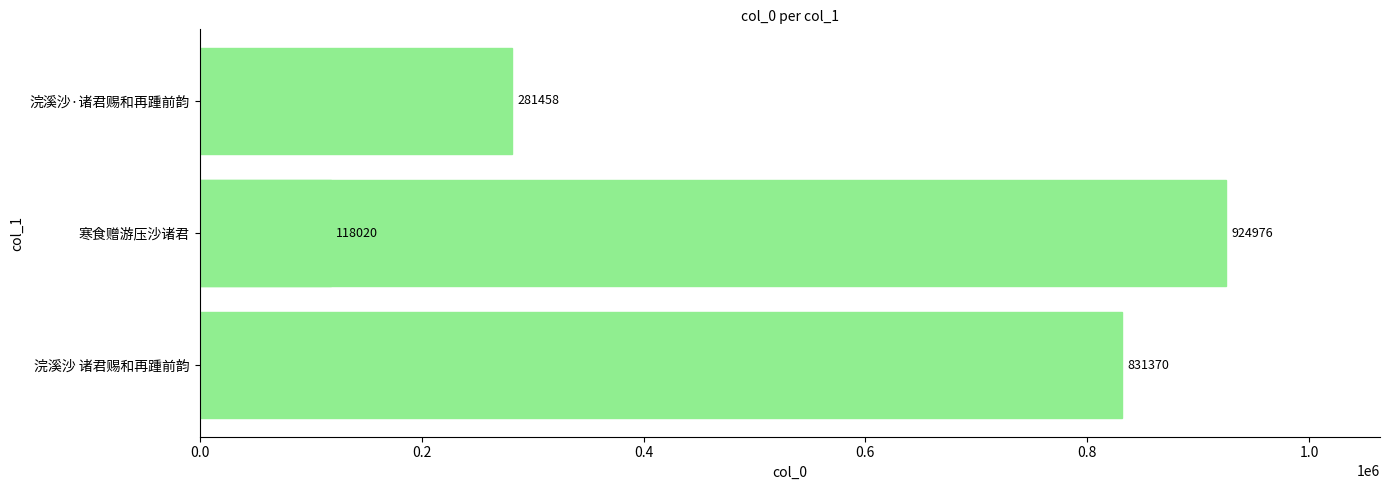

Count the values in the range 281458 to 924976.

3